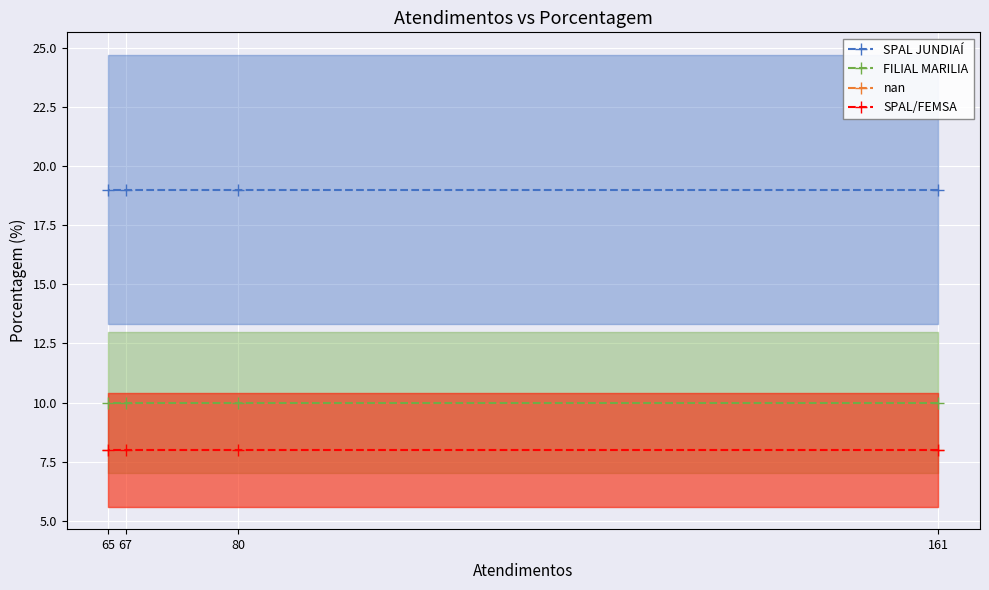

Is it true that FILIAL MARILIA equals 16 at 67?

False